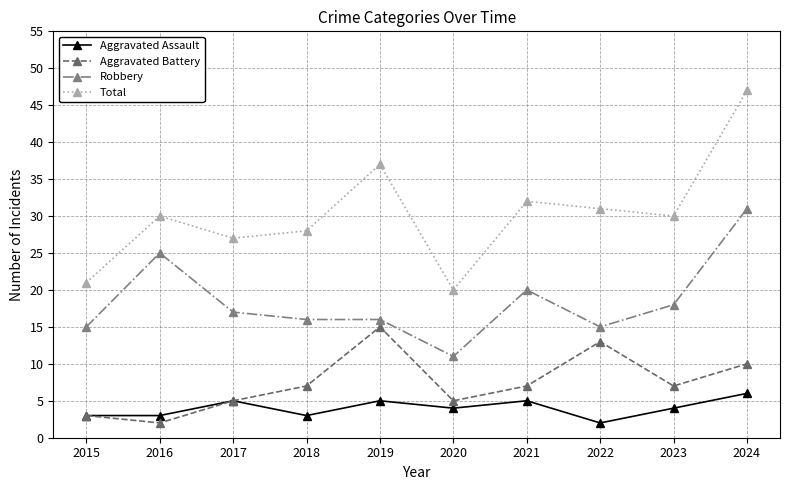

The Aggravated Battery series shows 10 at 2024. True or false?

True